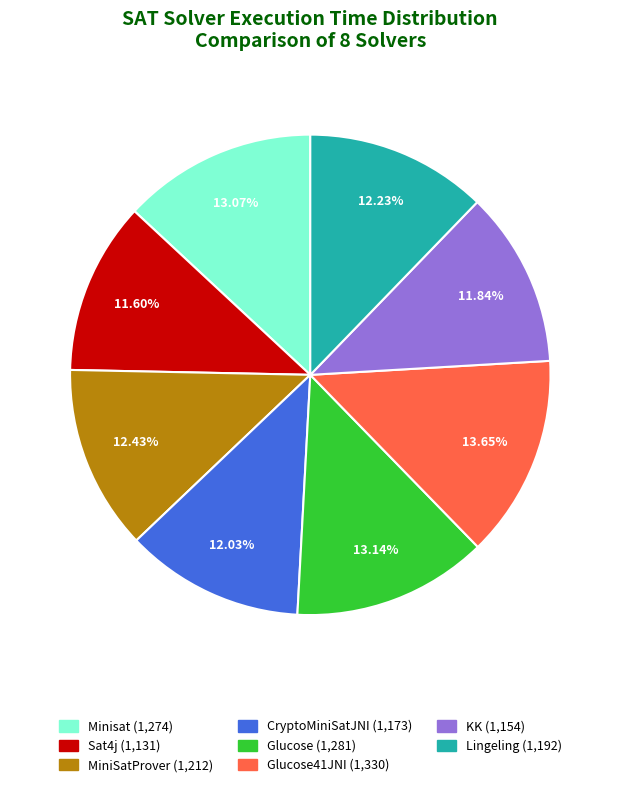

Is there any slice that represents more than half of the pie?

No